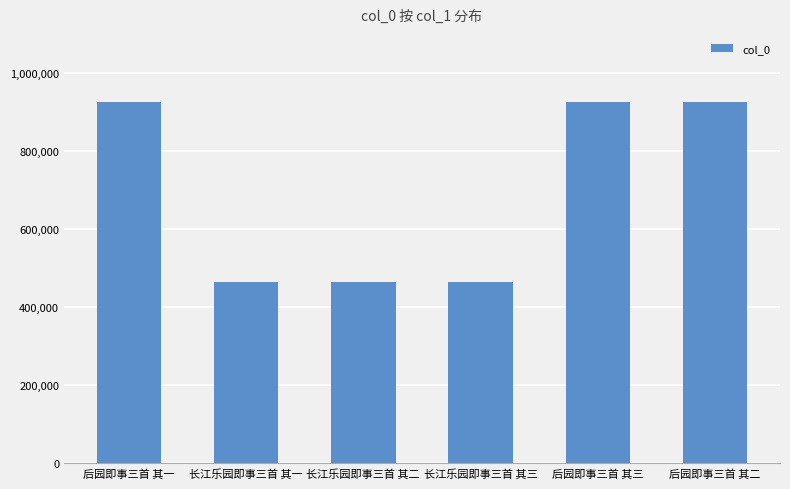

What is the label of the 2nd bar from the left?

长江乐园即事三首 其一